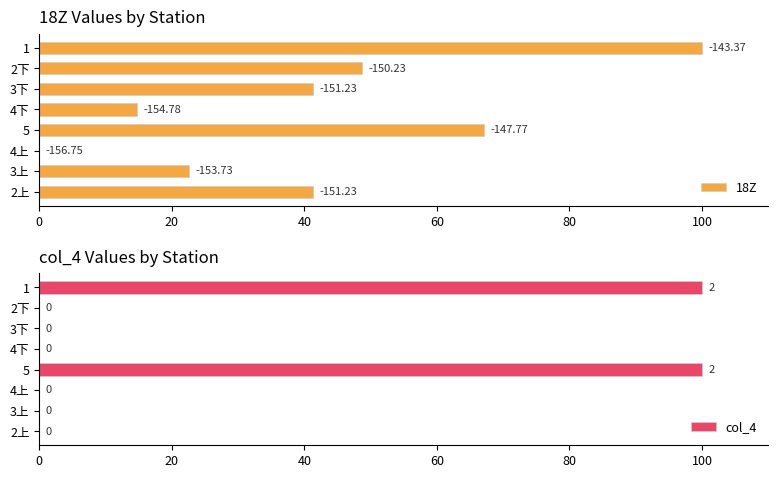

What is the sum of the col_4 values at 2下 and 5?

100